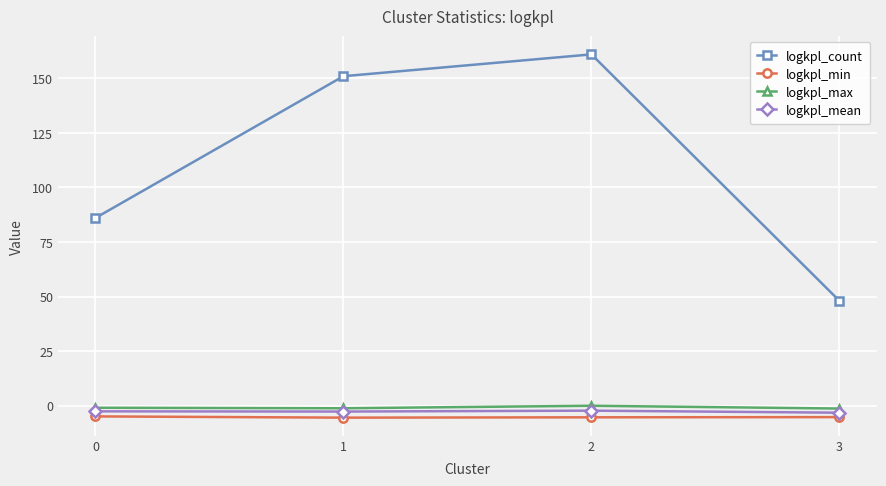

What is the spread (max minus min) of values at 1?

156.5